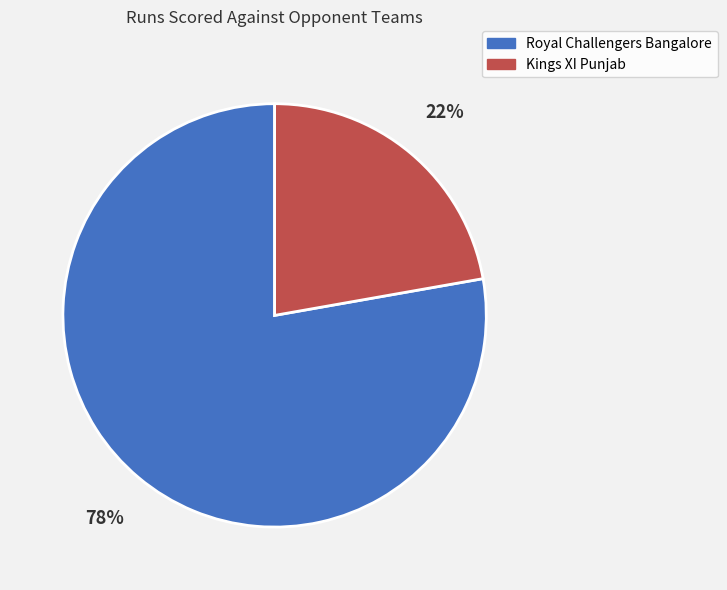

The Royal Challengers Bangalore slice represents 78% of the pie. True or false?

True